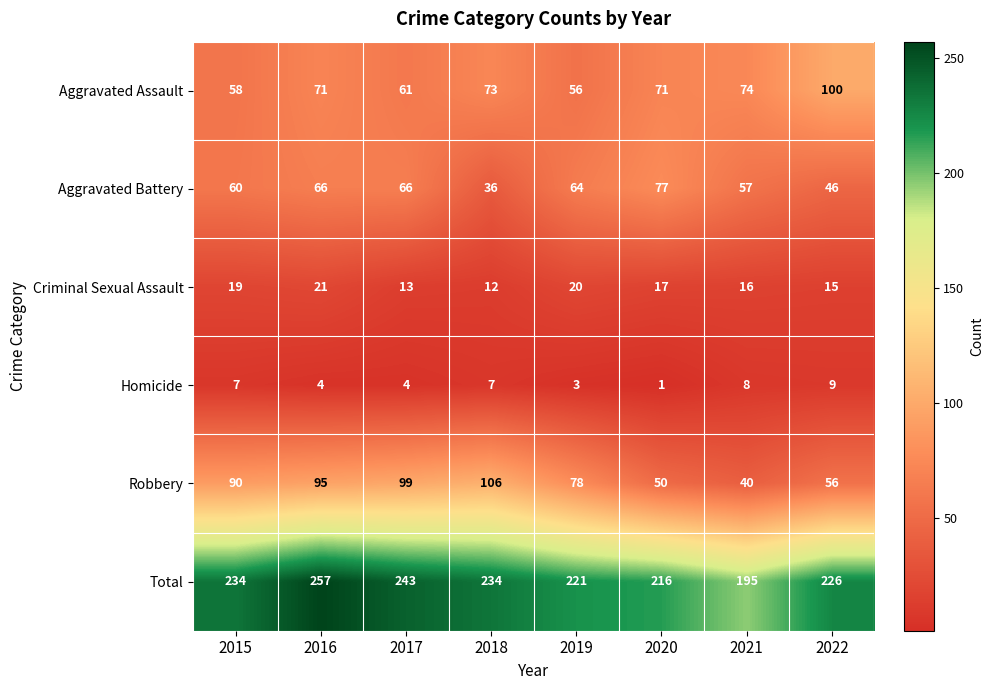

Is it true that Criminal Sexual Assault equals 17 at 2020?

True